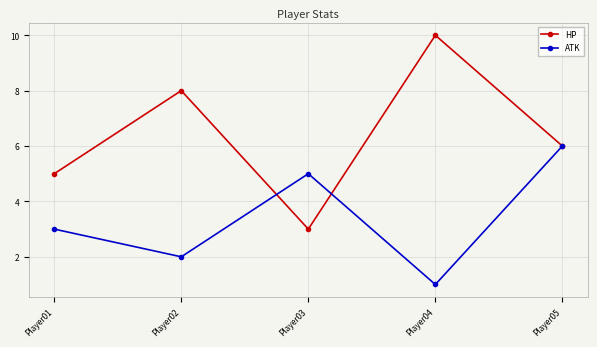

Where is HP nearest to the value 6?

Player05